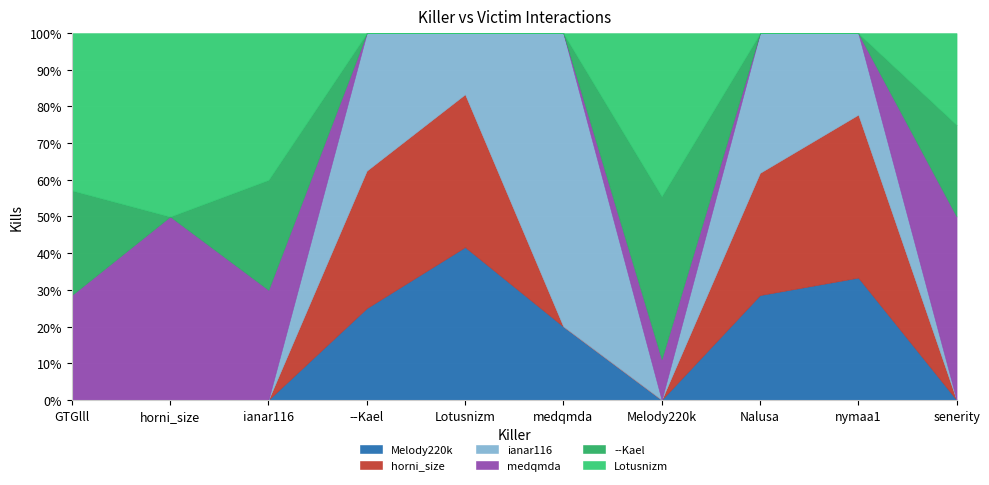

At which category does Melody220k reach its first local valley?

Melody220k